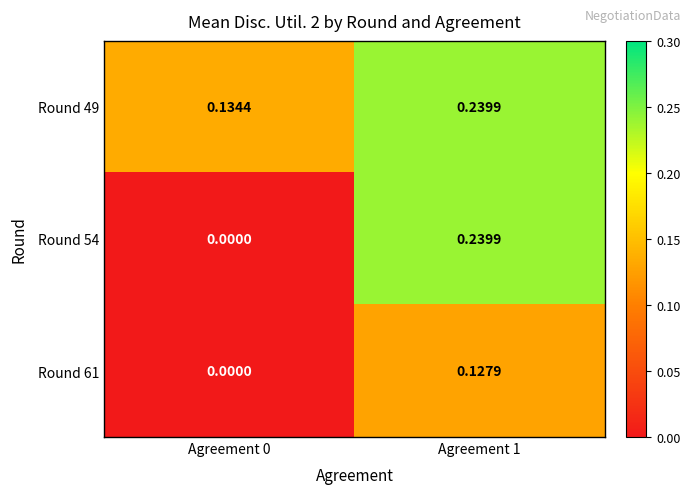

What is the total value across all series at Agreement 1?

0.6